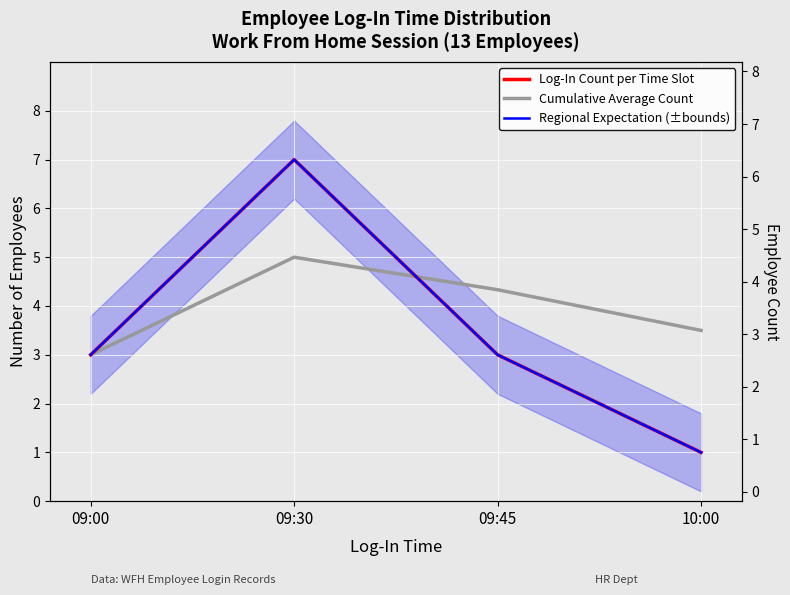

At which category is the sum across all series the highest?

09:30